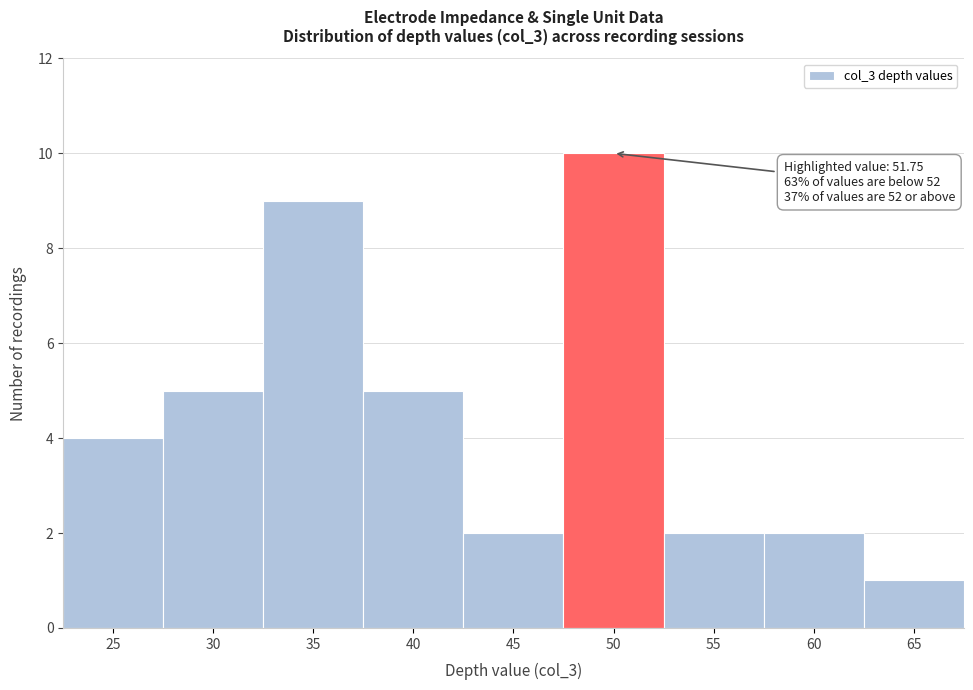

Reading left to right, list all the values displayed in this chart.

4	5	9	5	2	10	2	2	1